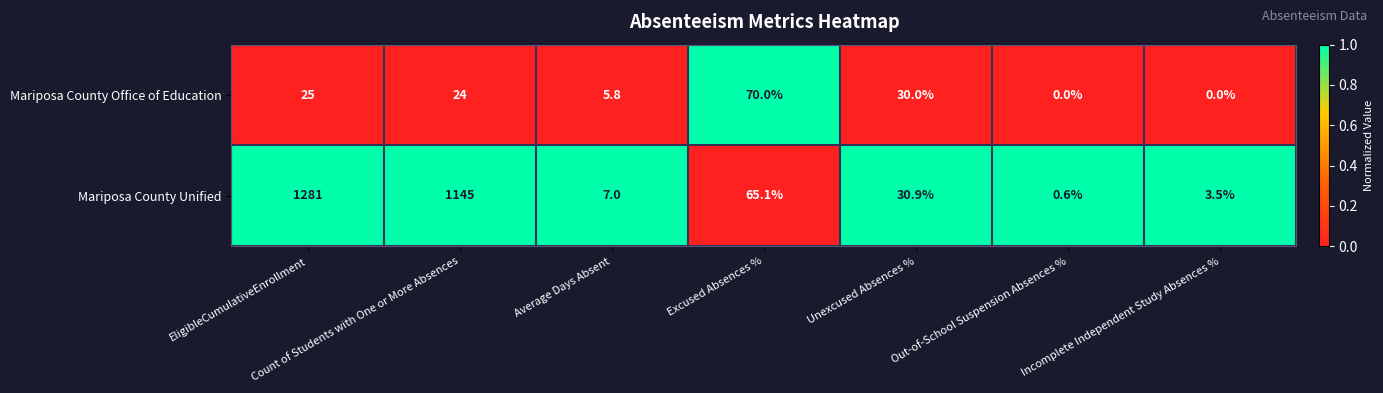

What is the spread (max minus min) of values at EligibleCumulativeEnrollment?

1256.0